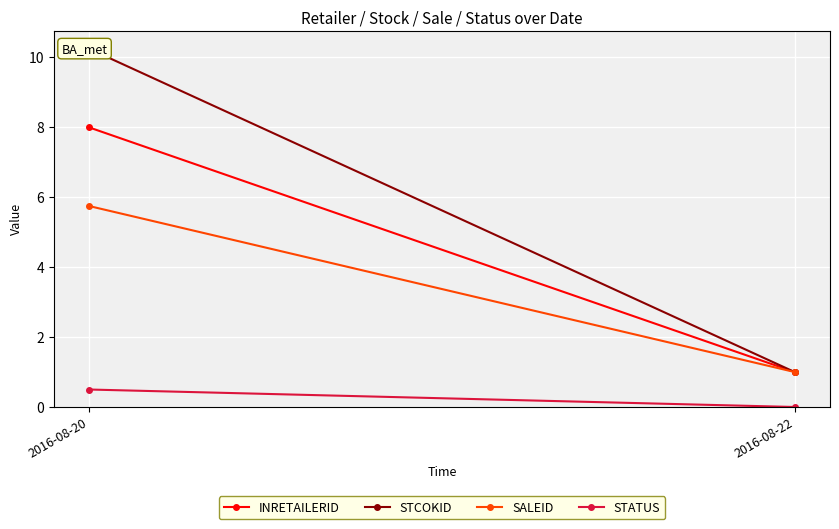

Reading left to right, transcribe all the data shown in this chart.

INRETAILERID: 2016-08-20=8.0	2016-08-22=1.0
STCOKID: 2016-08-20=10.2	2016-08-22=1.0
SALEID: 2016-08-20=5.8	2016-08-22=1.0
STATUS: 2016-08-20=0.5	2016-08-22=0.0